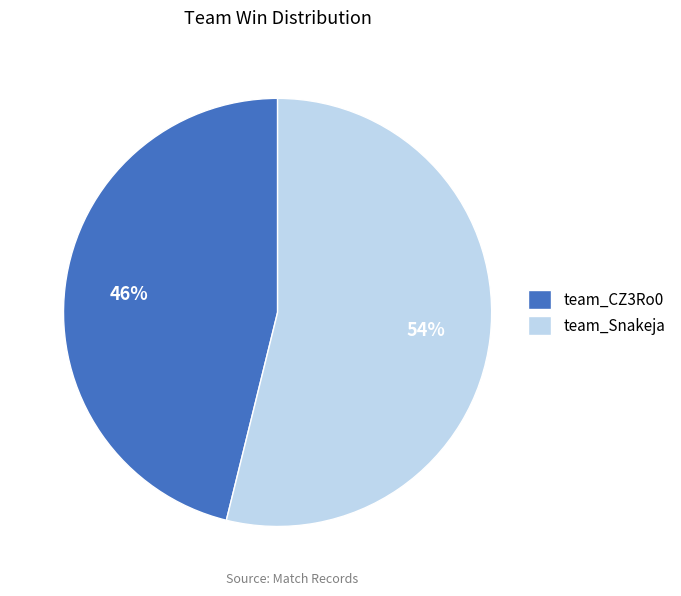

Is team_Snakeja the majority of the pie?

Yes